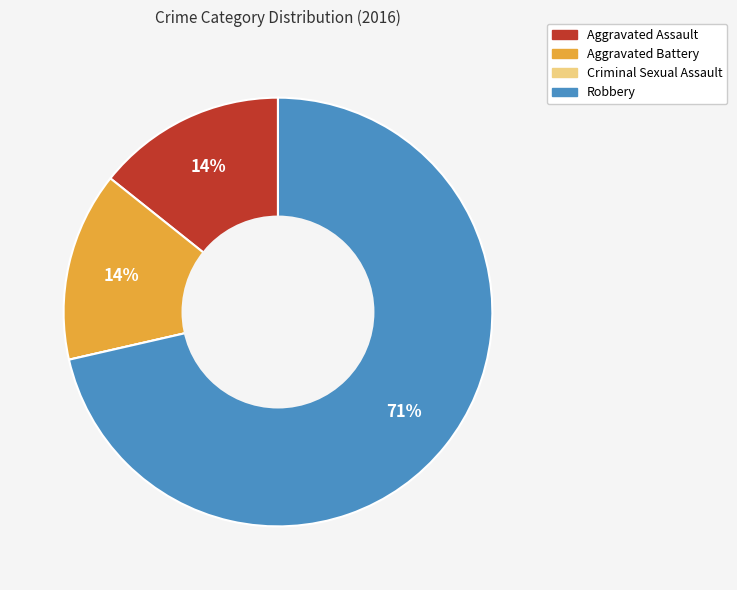

Is the sum of Robbery and Aggravated Assault greater than half?

Yes